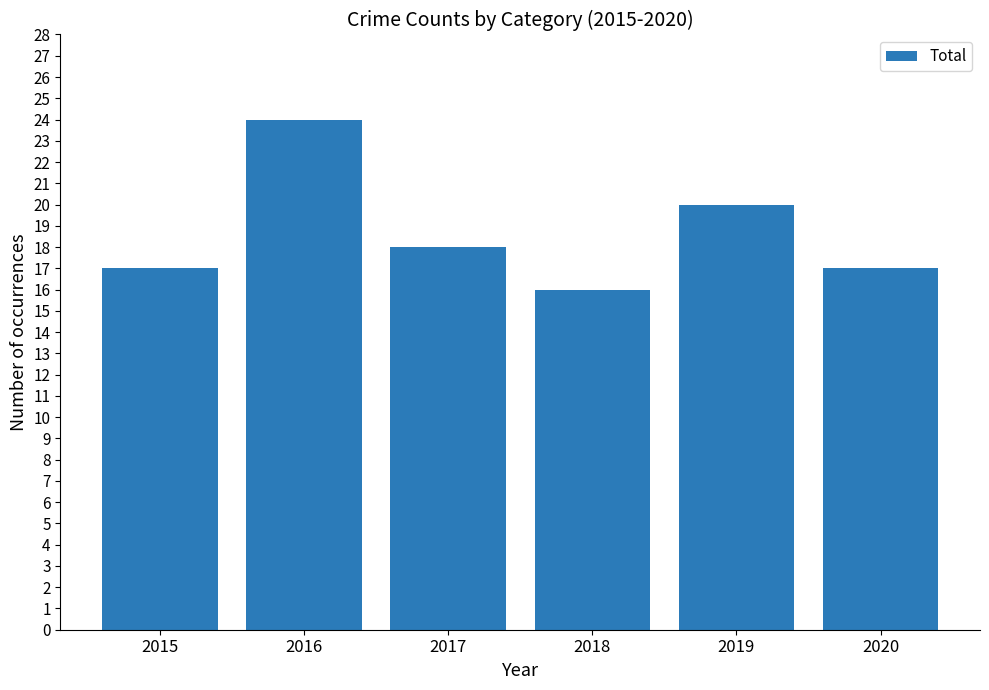

Is it true that the value at 2020 is 17?

True